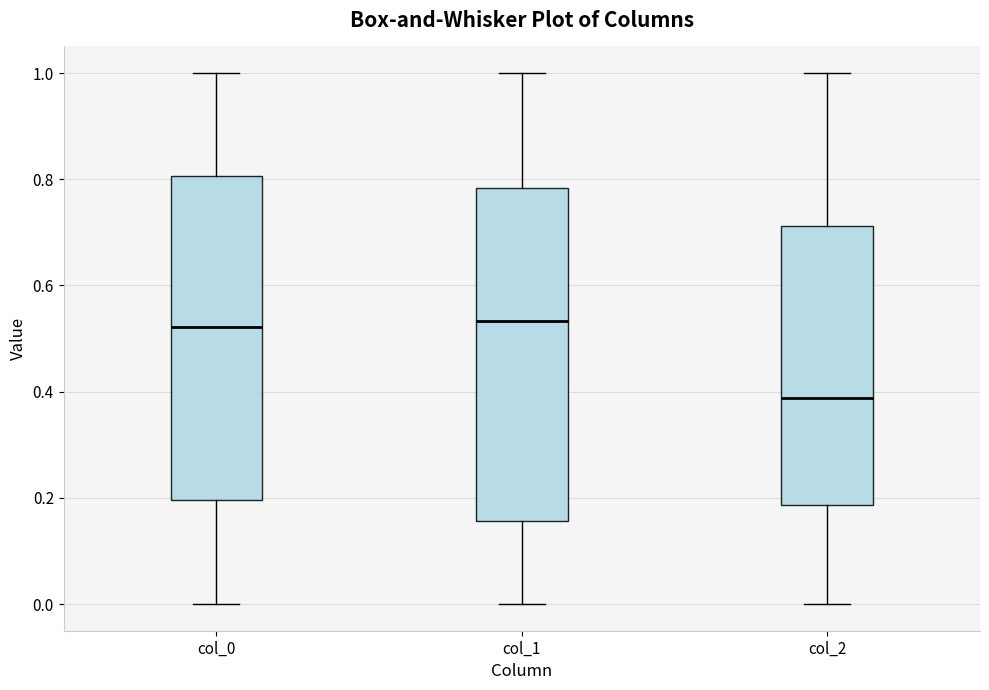

Reading left to right, transcribe this box plot: for each box, give where its median line is, the range the box spans, and where its two whiskers end, as read against the y-axis. The values are not printed on the chart, so give them approximately, as read against the axis.

col_0: median 0.52, box 0.20 to 0.80, whiskers 0.00 to 1.00
col_1: median 0.54, box 0.16 to 0.78, whiskers 0.00 to 1.00
col_2: median 0.38, box 0.18 to 0.72, whiskers 0.00 to 1.00